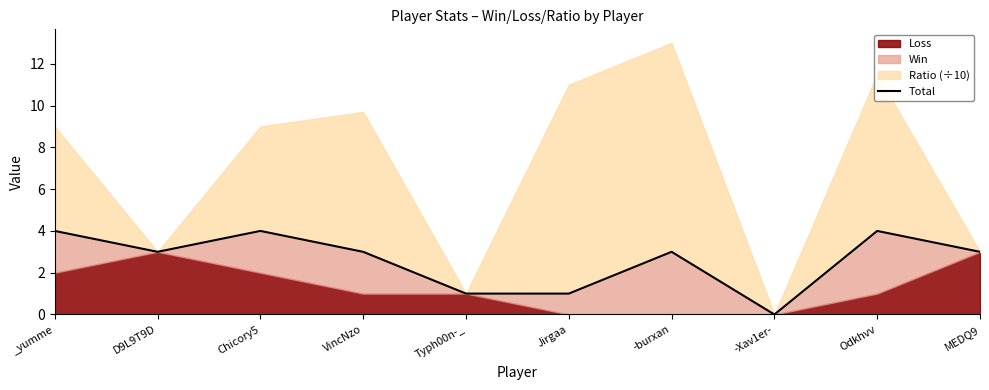

Does the chart have visible grid lines?

No